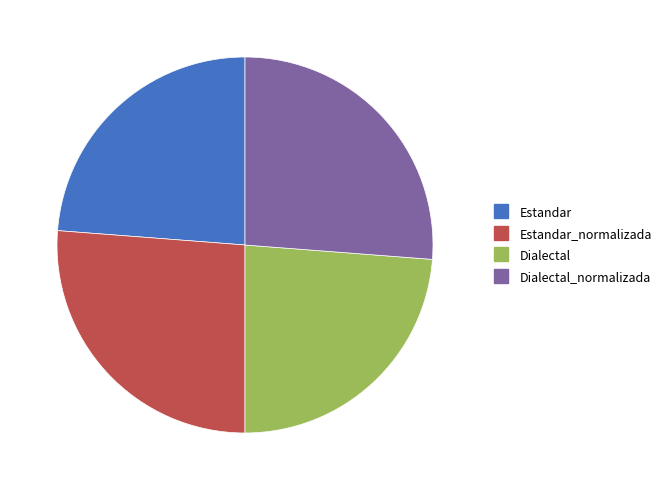

Is there any slice that represents more than half of the pie?

No